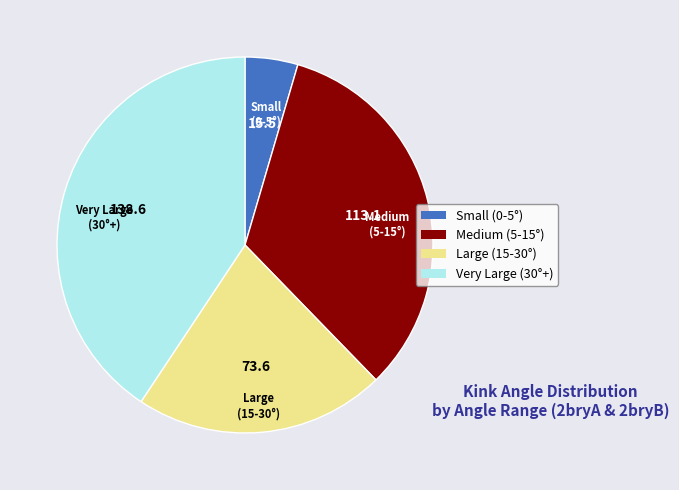

Count the number of slices in the pie.

4